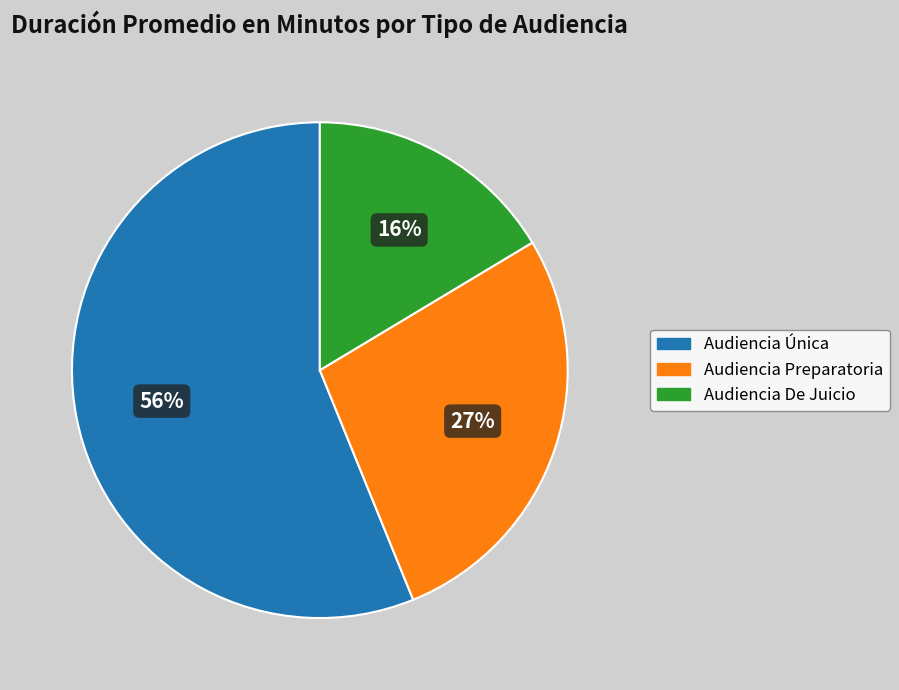

Which slice is the smallest?

Audiencia De Juicio